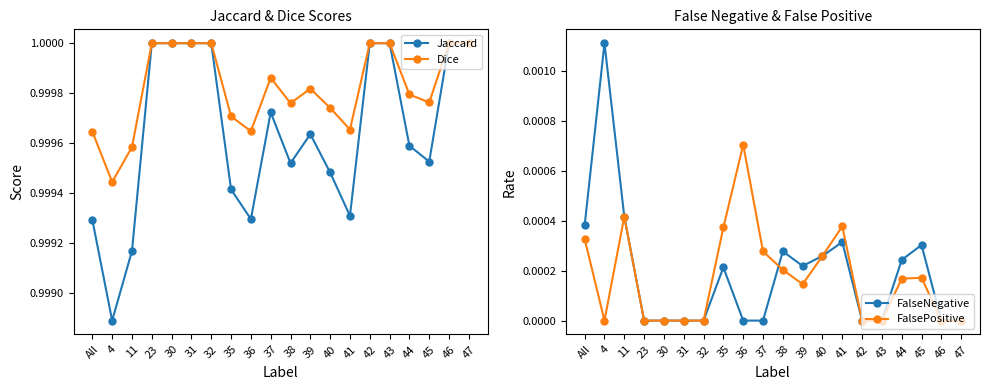

Which category has the highest value across all series?

23